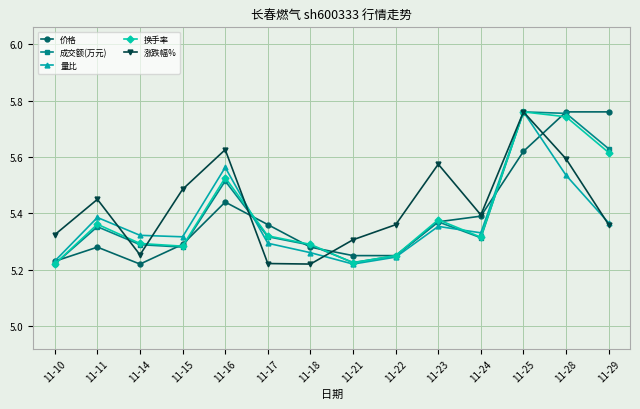

True or false: 成交额(万元) and 价格 intersect in this chart.

True